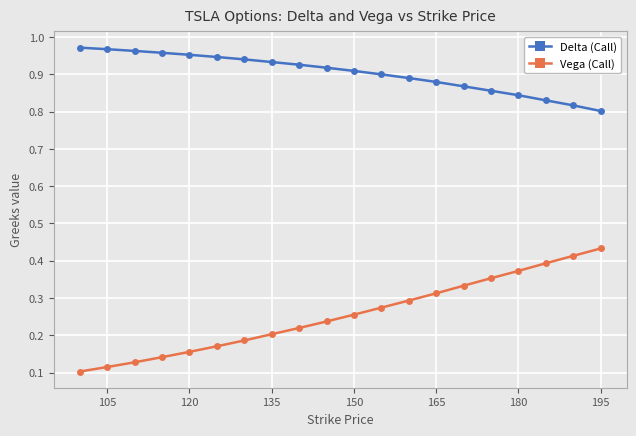

Which series has the largest total across all categories?

Delta (Call)